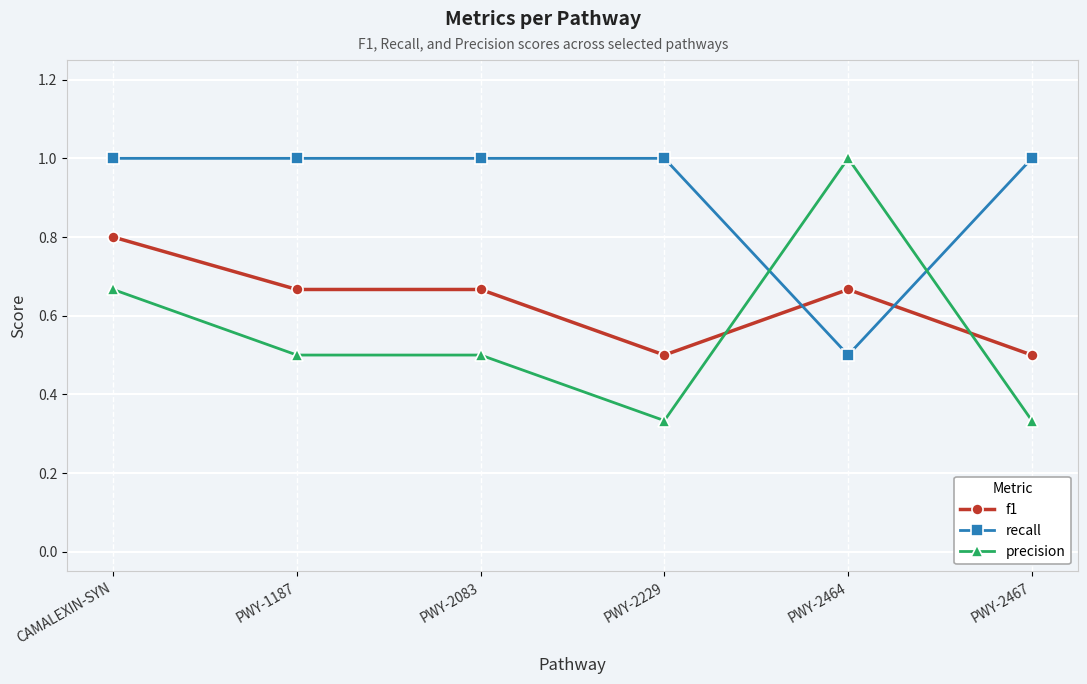

What is the total value across all series at PWY-2464?

2.2